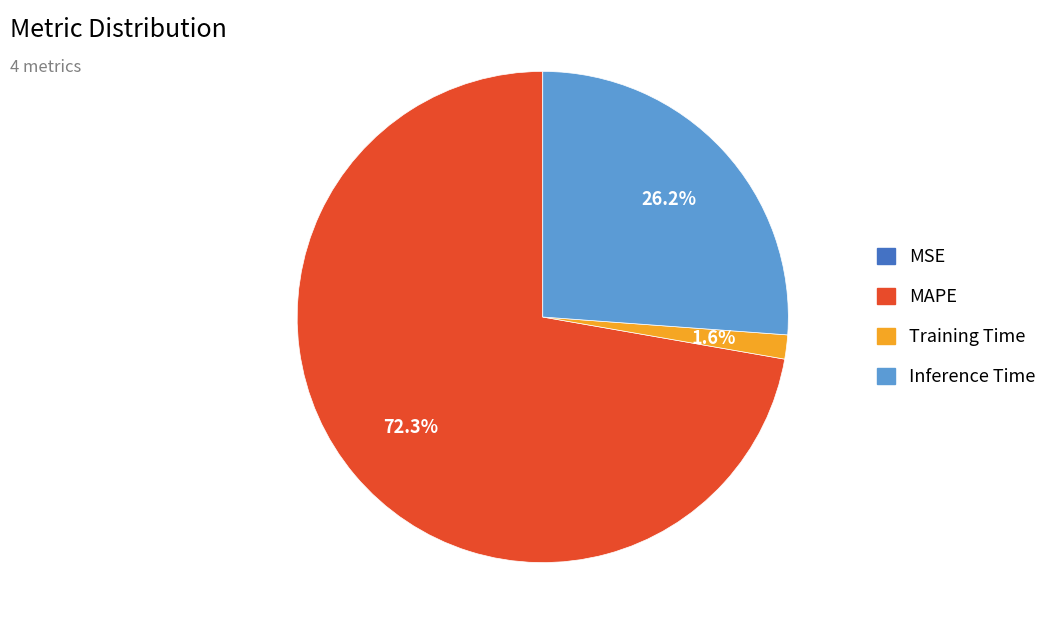

Is Inference Time the majority of the pie?

No